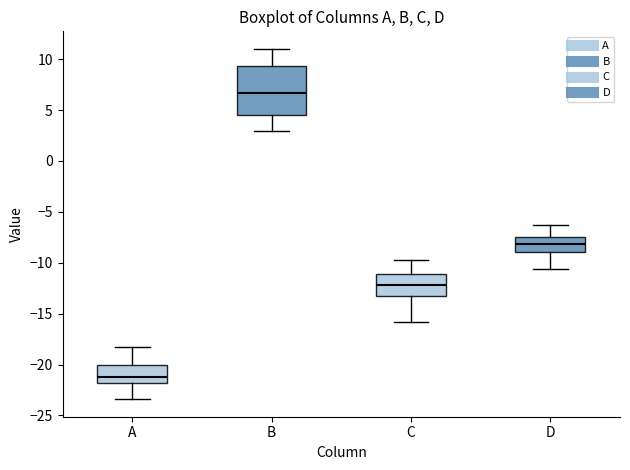

Which box is the tallest, from its lower edge to its upper edge?

B